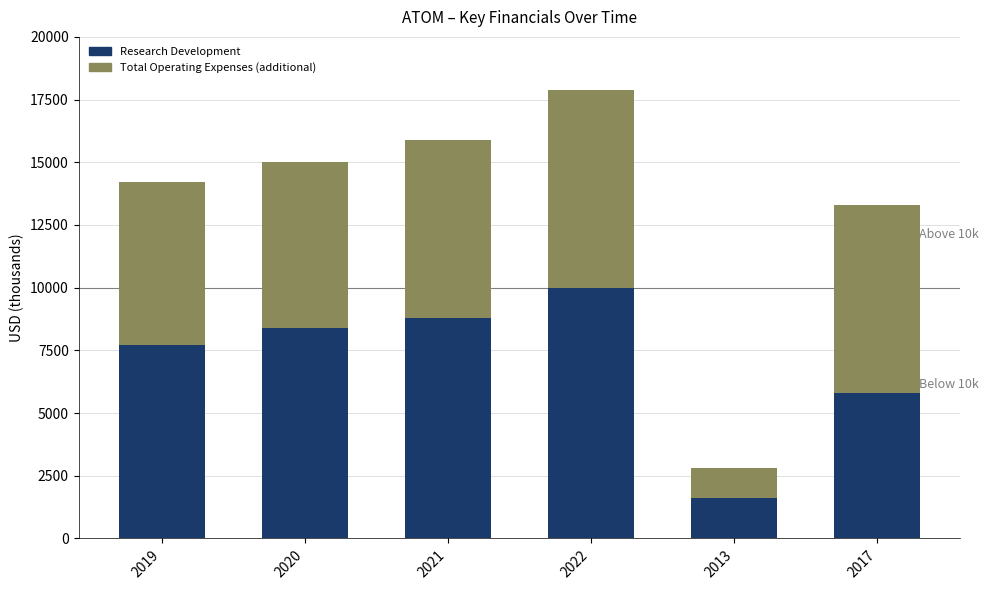

List the labels in order of Research Development value, smallest first.

2013, 2017, 2019, 2020, 2021, 2022